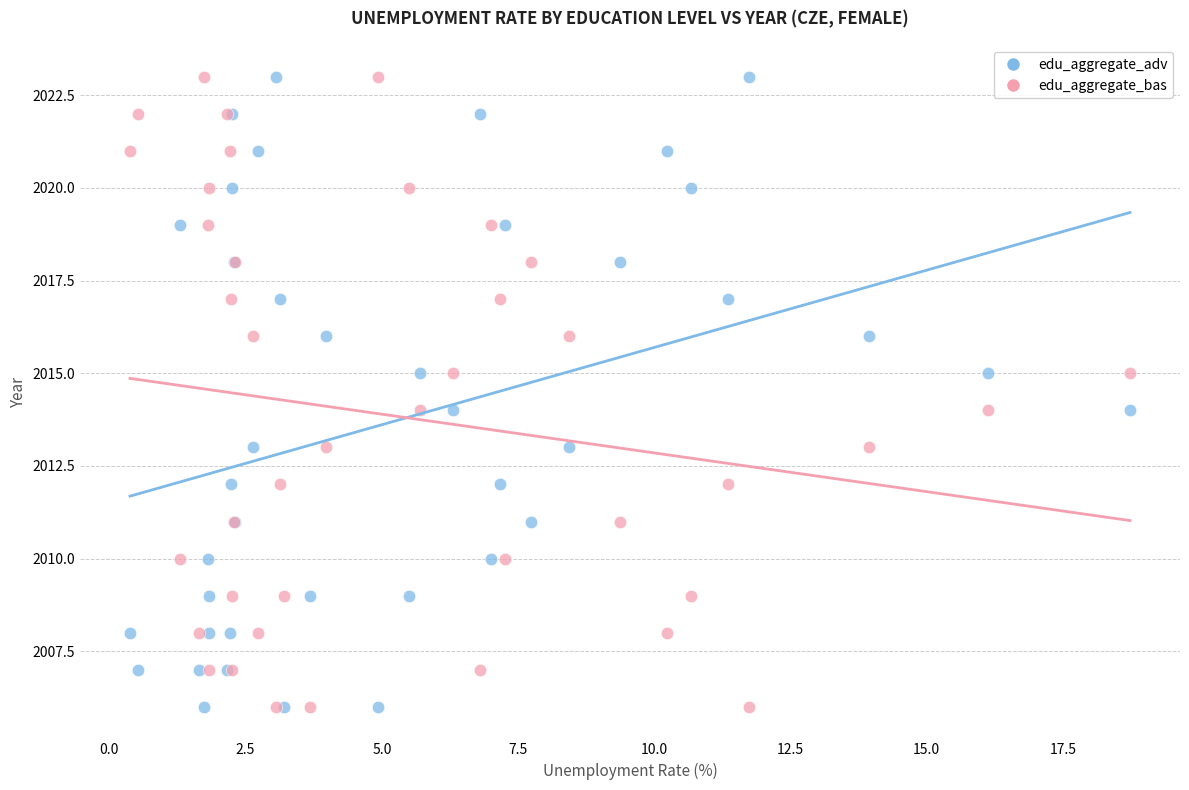

What are all the series names shown in the legend?

edu_aggregate_adv, edu_aggregate_bas